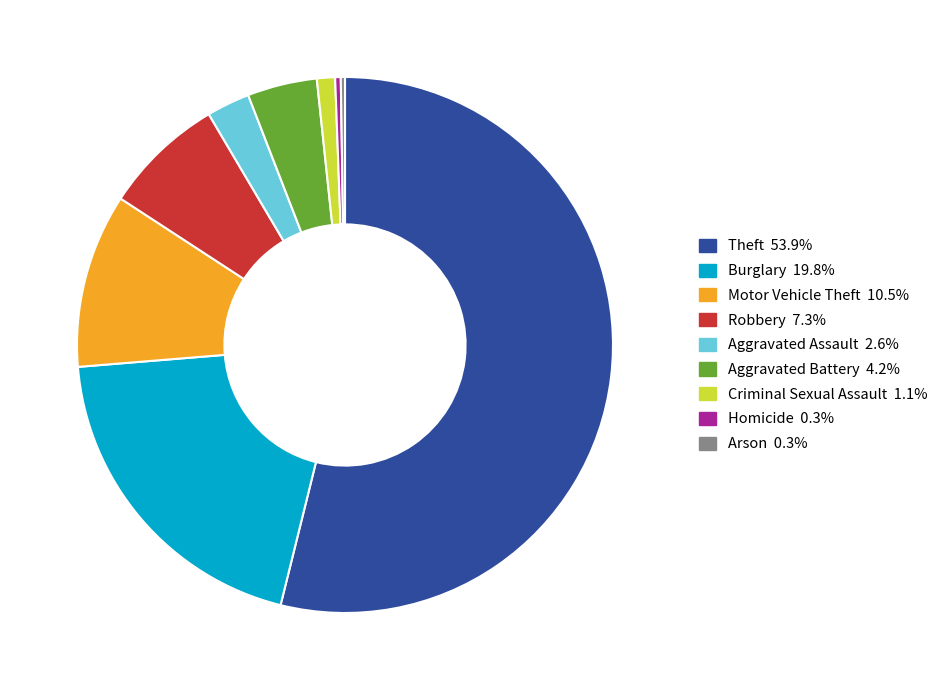

Approximately how many times larger is the value at Motor Vehicle Theft compared to Aggravated Assault?

4.0